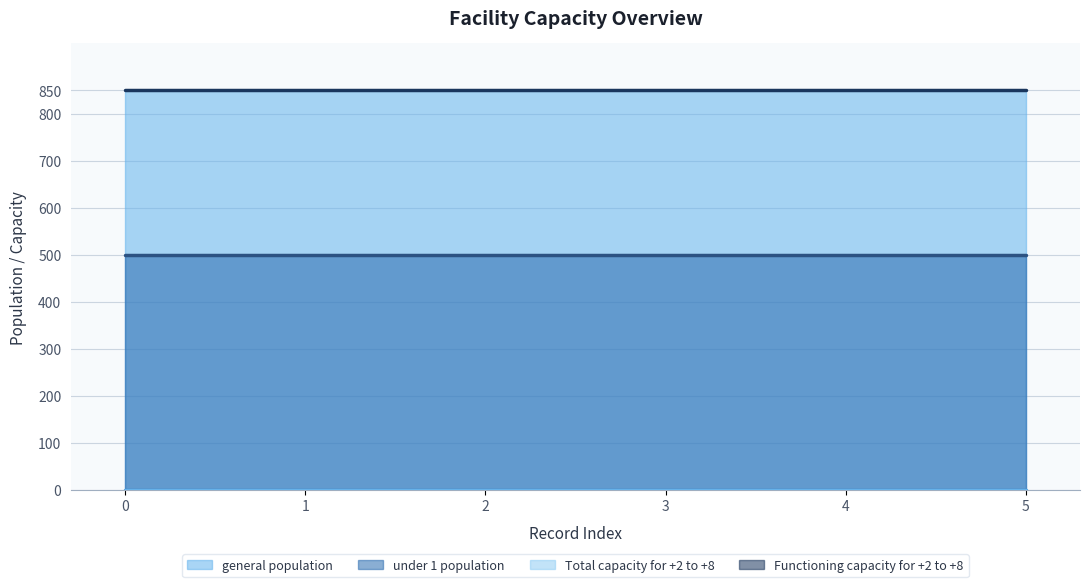

Reading left to right, list all the values displayed in this chart.

general population: 850	850	850	850	850	850
under 1 population: 500	500	500	500	500	500
Total capacity for +2 to +8: 0	0	0	0	0	0
Functioning capacity for +2 to +8: 0	0	0	0	0	0